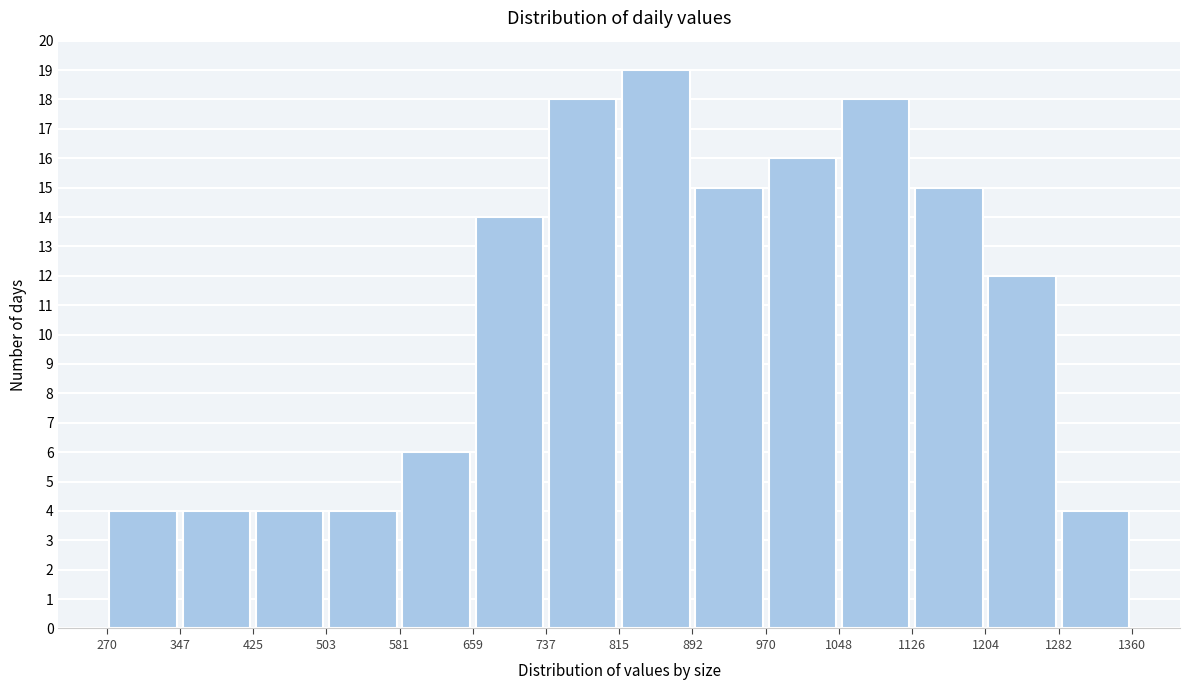

Reading left to right, transcribe this chart: for each bar, give the range it covers on the x-axis and its height. The values are not printed on the chart, so give them approximately, as read against the axis.

270 to 347: 4
347 to 425: 4
425 to 503: 4
503 to 581: 4
581 to 659: 6
659 to 737: 14
737 to 815: 18
815 to 892: 19
892 to 970: 15
970 to 1048: 16
1048 to 1126: 18
1126 to 1204: 15
1204 to 1282: 12
1282 to 1360: 4